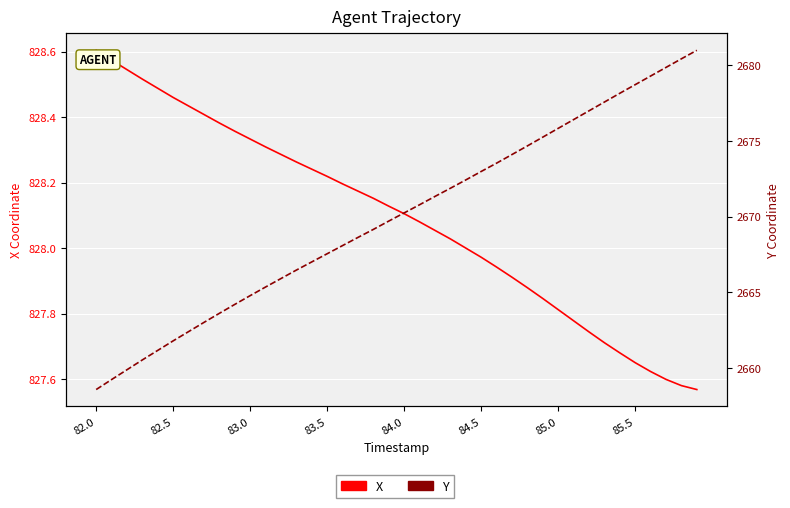

List the series in order of their peak value, lowest first.

X, Y